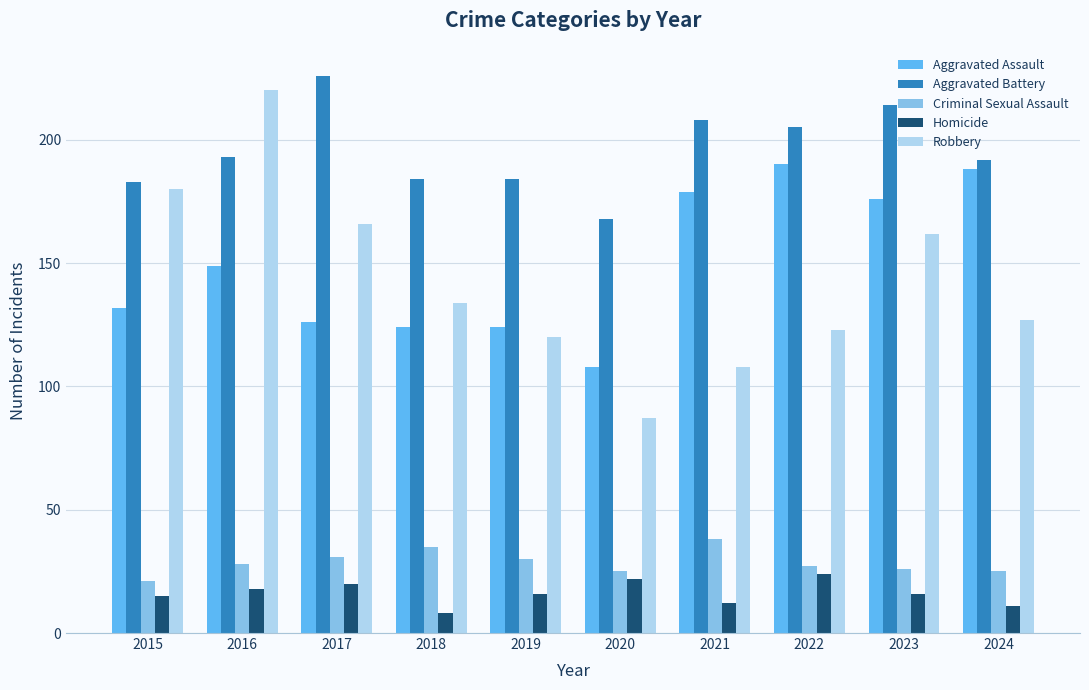

Rank the series by their maximum value, from lowest to highest.

Homicide, Criminal Sexual Assault, Aggravated Assault, Robbery, Aggravated Battery